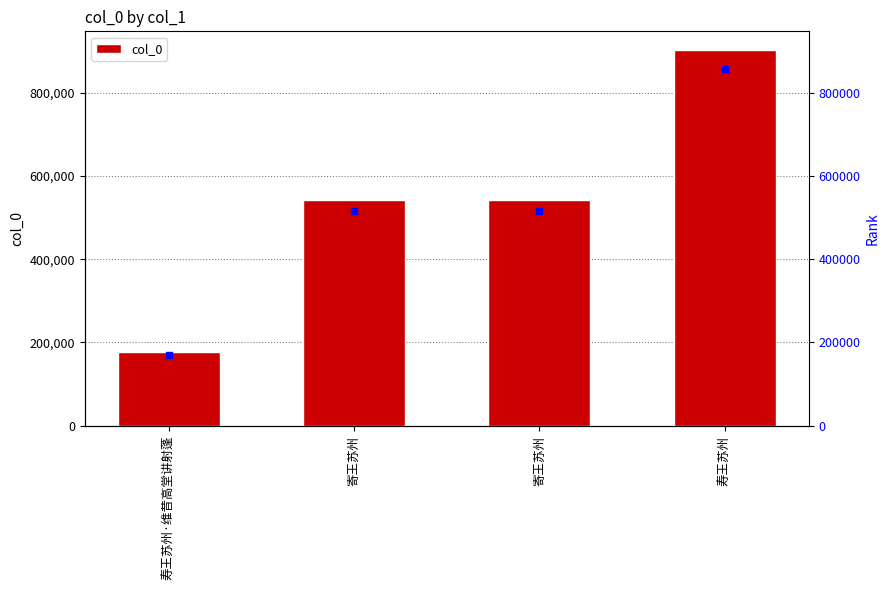

What is the change in value from 寄王苏州 to 寿王苏州?

+359998